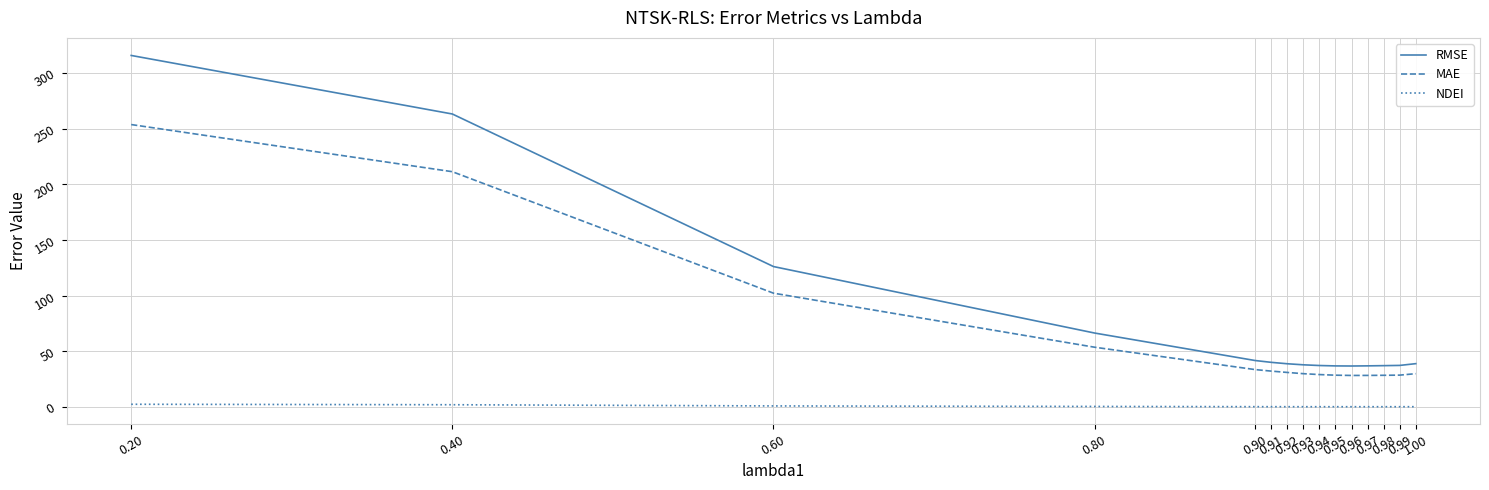

What position from the left is 0.95?

10